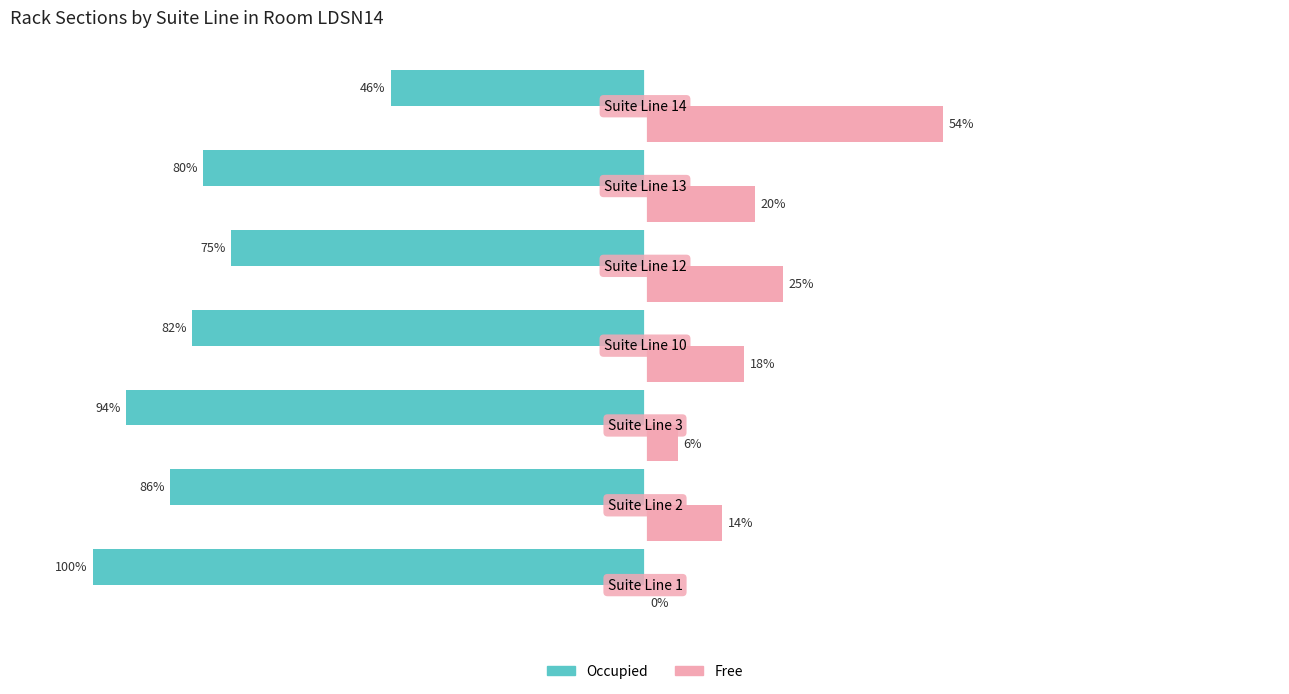

Which series has the largest total across all categories?

Free